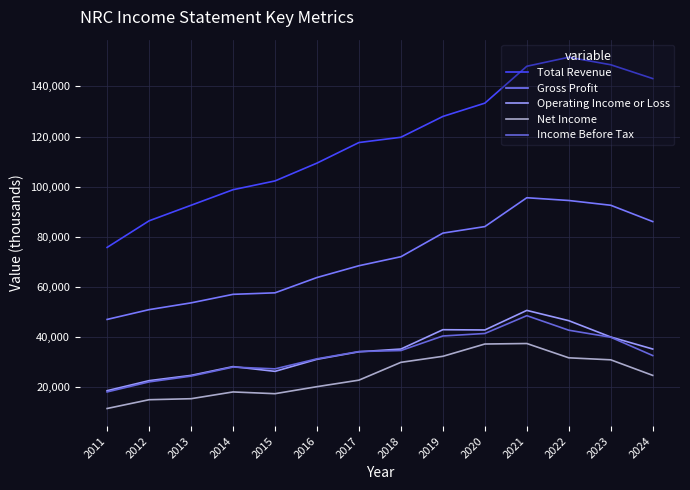

How many distinct data groups are displayed?

5